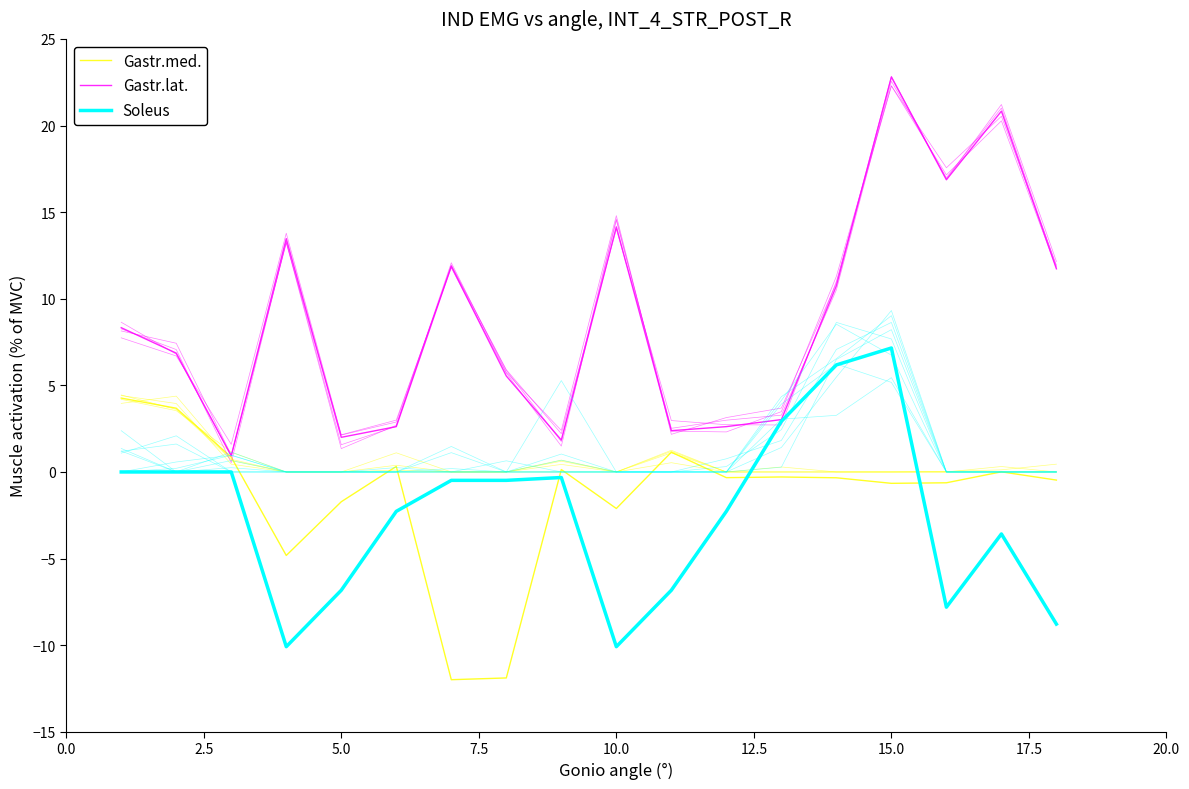

How many values in the Gastr.med. series are below 0?

11